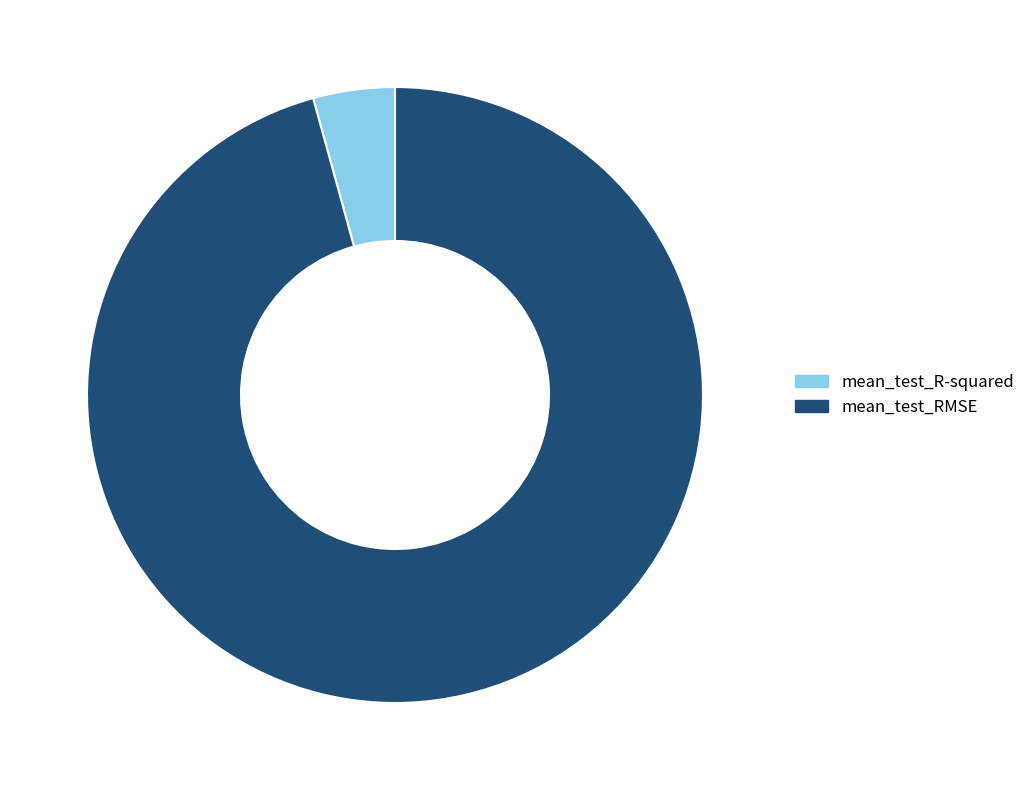

Does mean_test_R-squared account for over 50% of the chart?

No